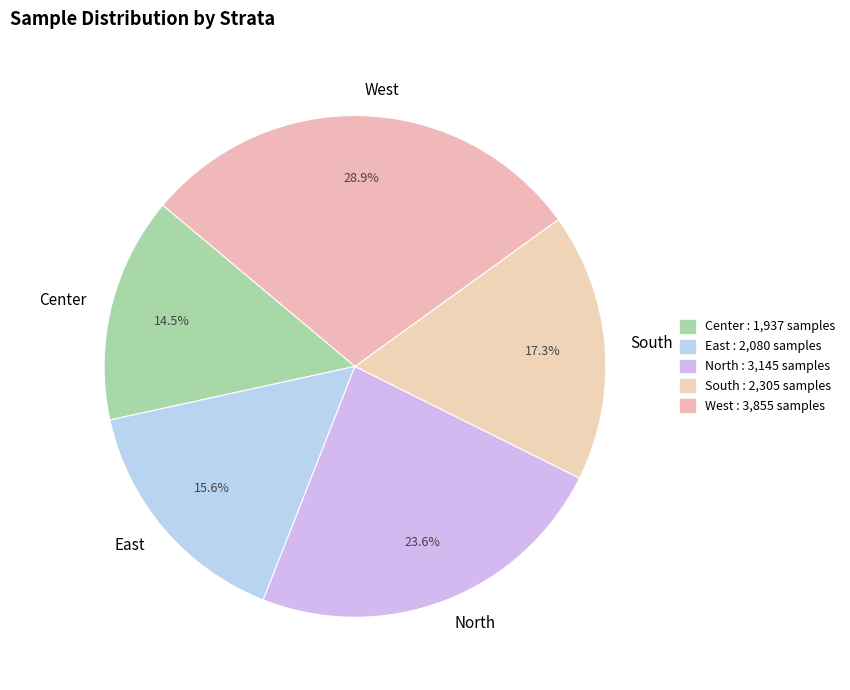

What percentage is NOT represented by Center?

85.5%